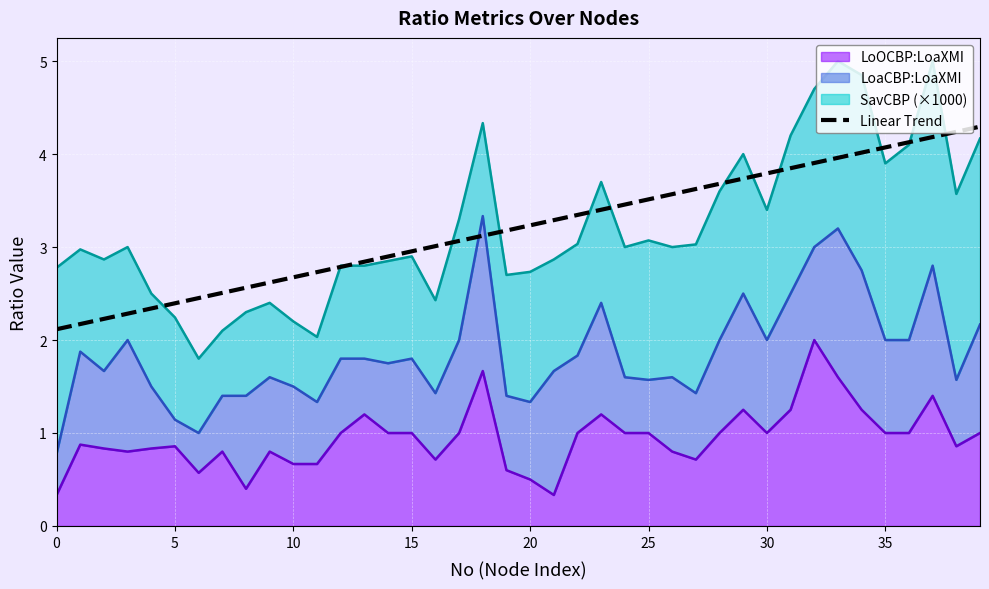

The value at 30 is 3.8. True or false?

True